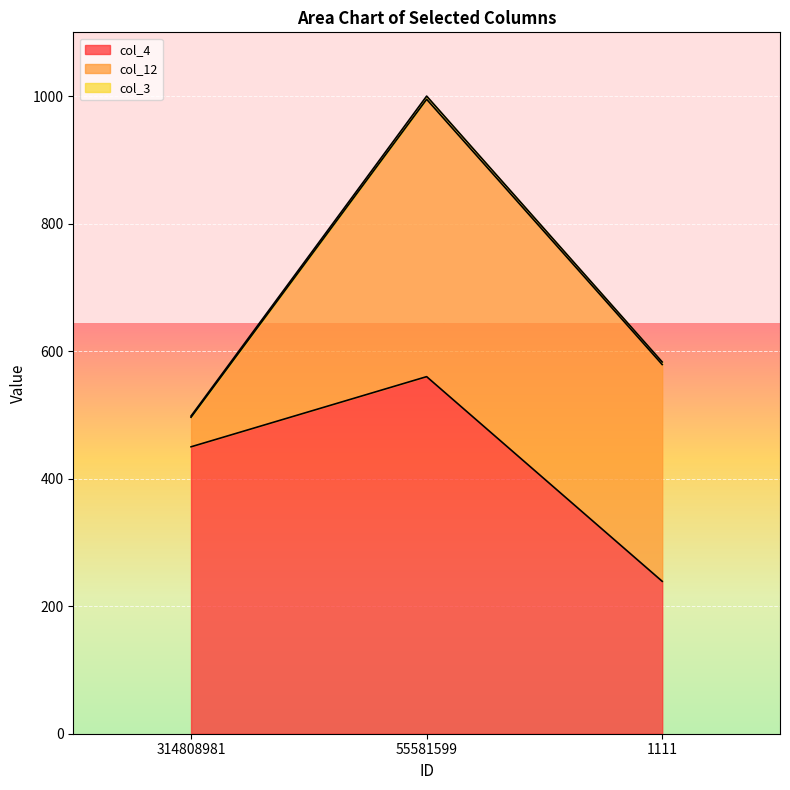

What is the total value across all series at 314808981?

498.3